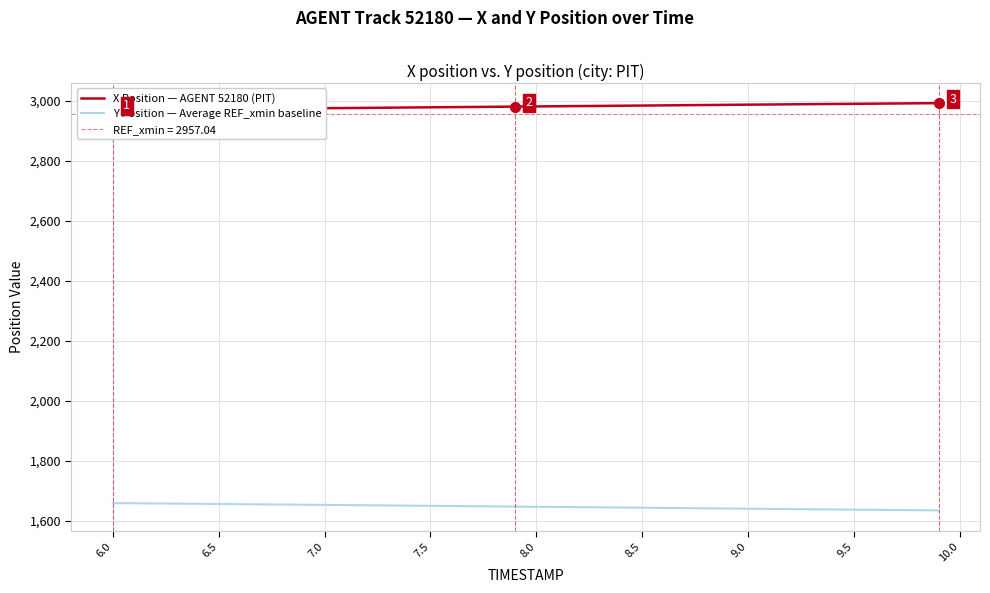

What is the lowest value of the Y Position — Average REF_xmin baseline series?

1635.2